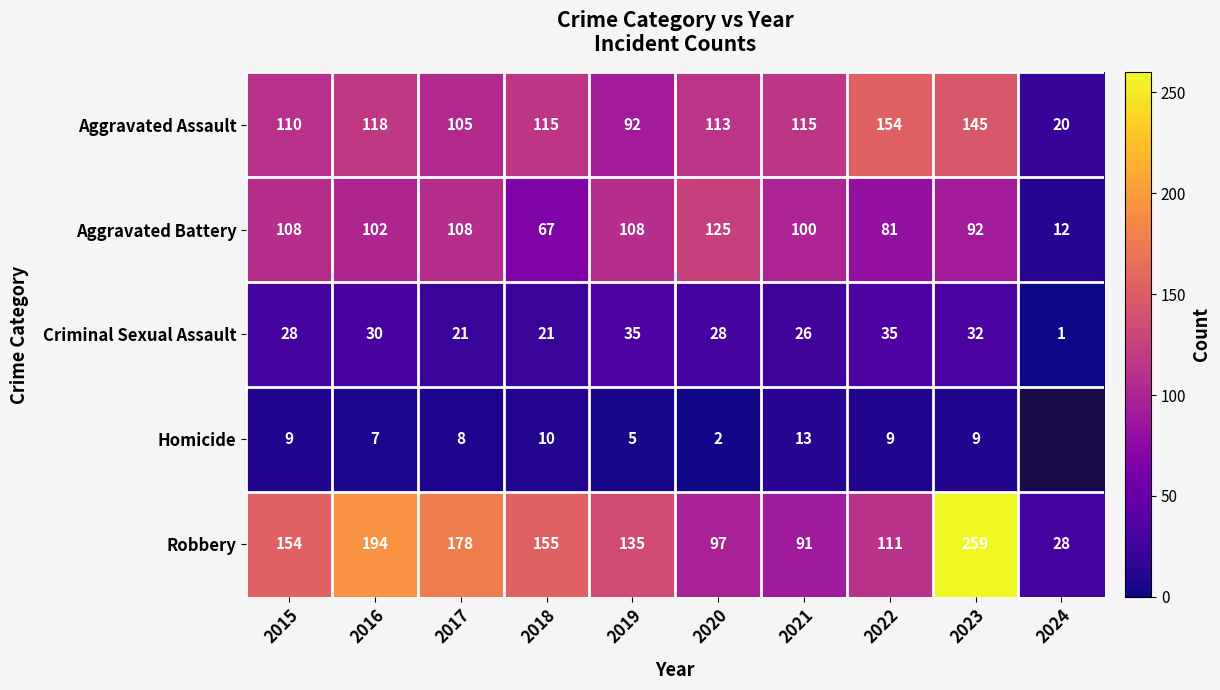

What is the difference between the maximum and minimum values in the Aggravated Battery series?

113